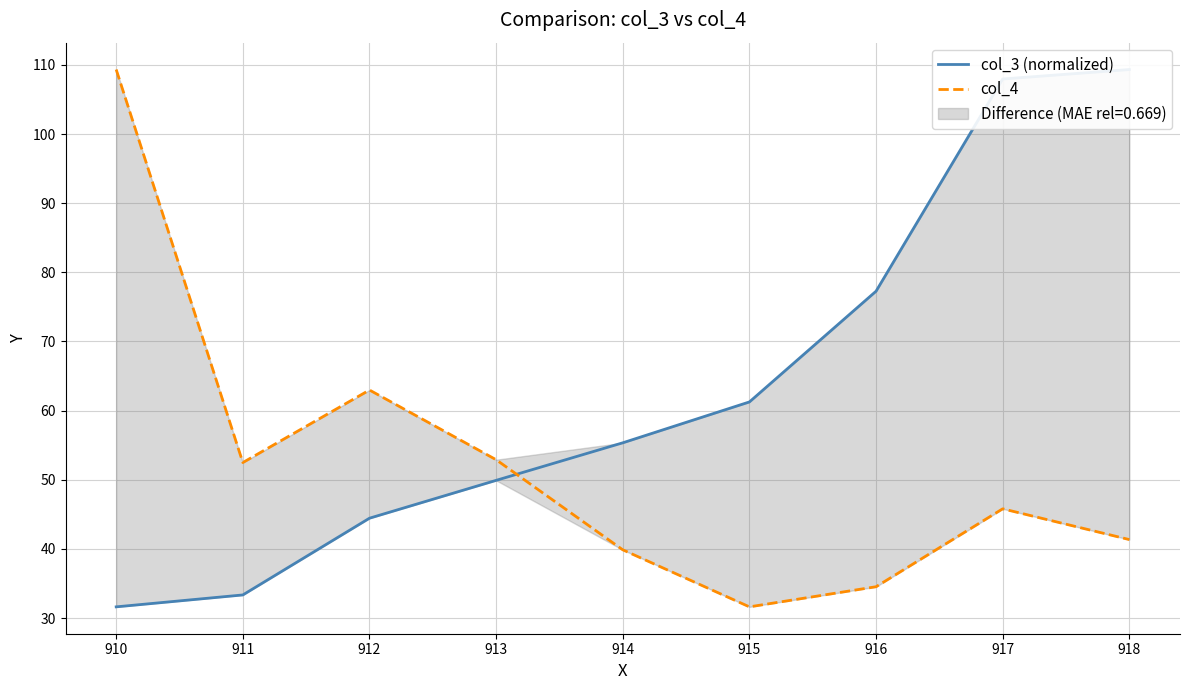

List the series in order of their peak value, lowest first.

col_3 (normalized), col_4